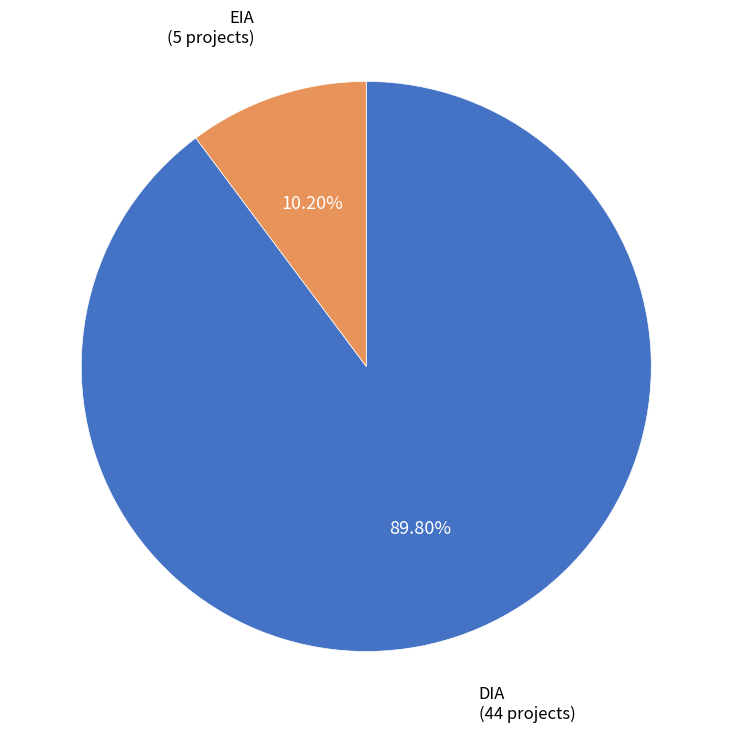

The EIA slice represents 18% of the pie. True or false?

False